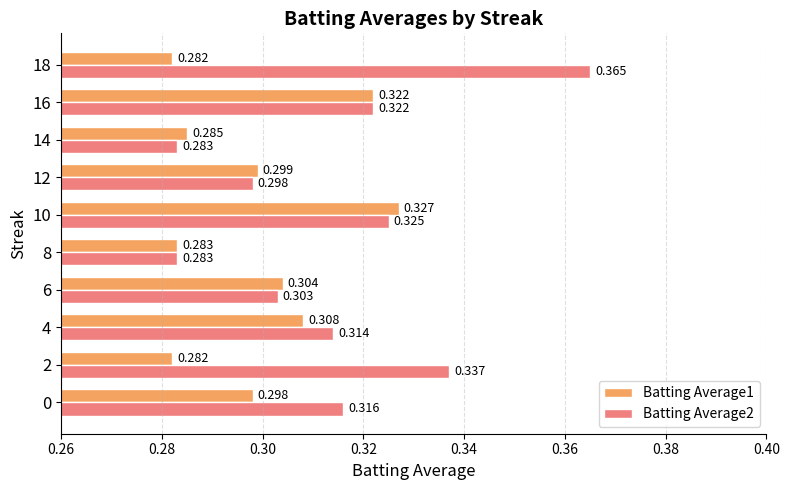

Is the value of Batting Average2 at 14 greater than the value of Batting Average1 at 6?

No